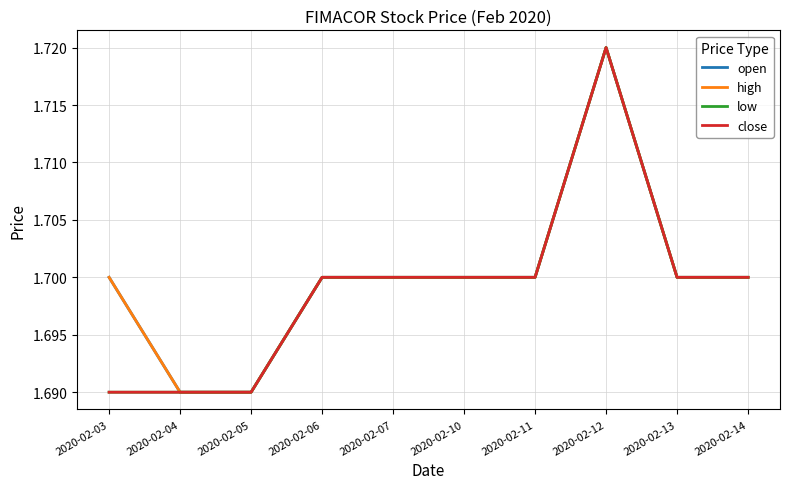

Where is the first local maximum for high?

2020-02-12